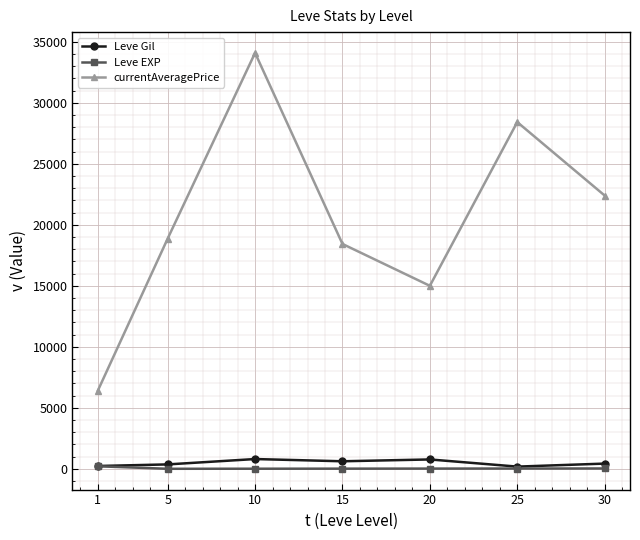

The value of currentAveragePrice at 5 is 9261.5. True or false?

False